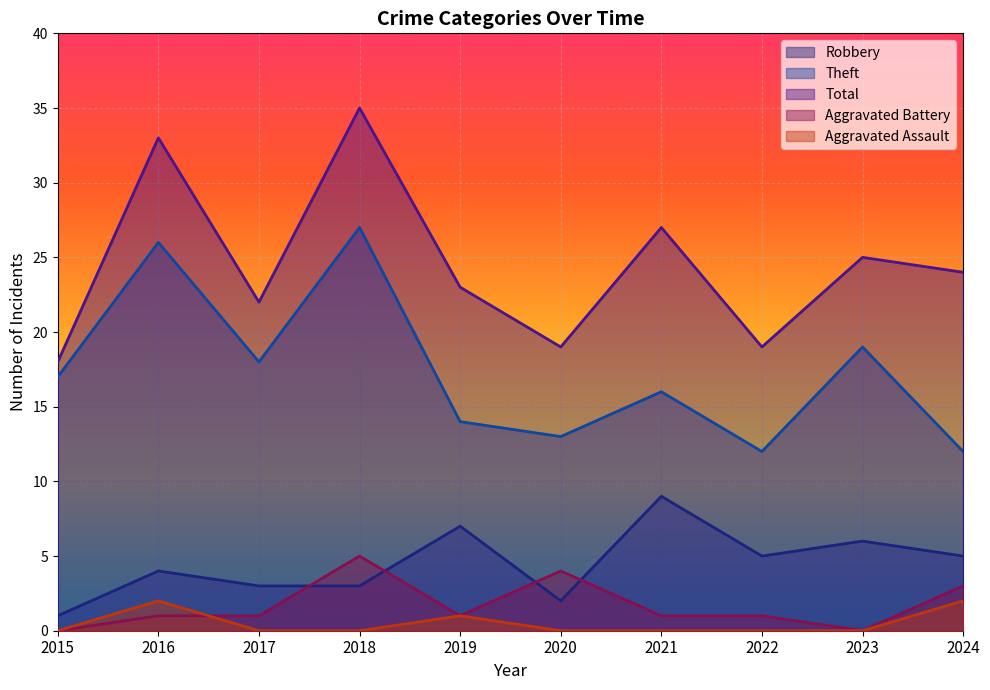

True or false: Total and Aggravated Battery intersect in this chart.

False